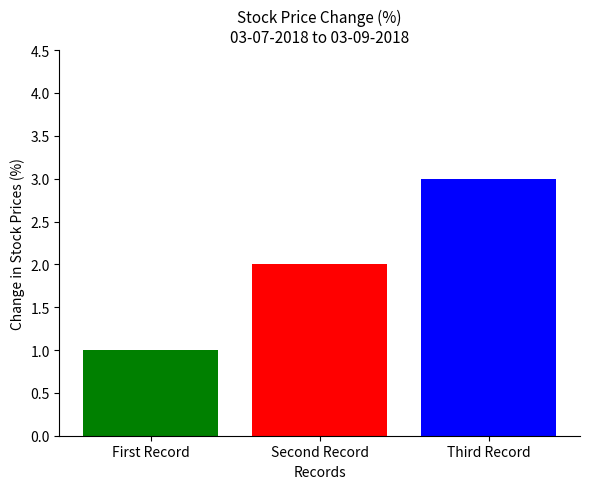

Reading left to right, extract all data points from this chart.

1	2	3